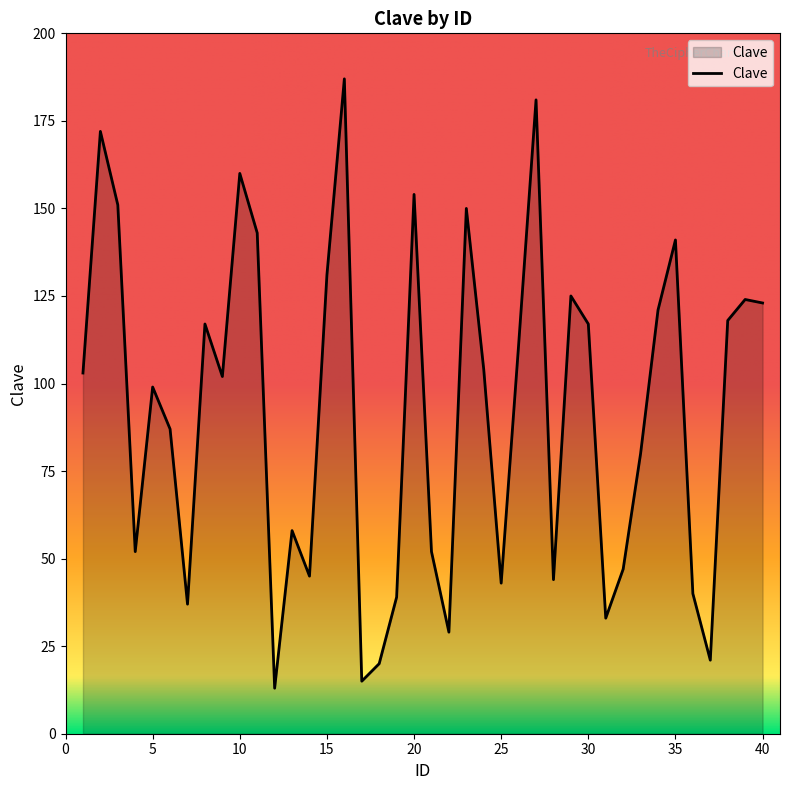

Count the number of data series in this chart.

1